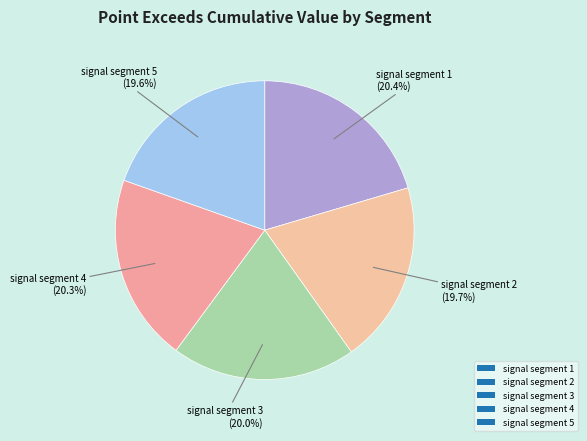

Does any single category account for the majority?

No